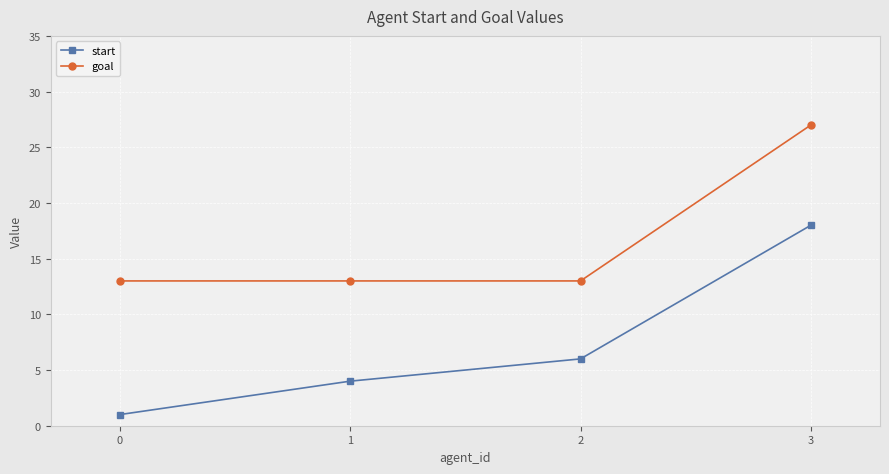

True or false: goal and start intersect in this chart.

False